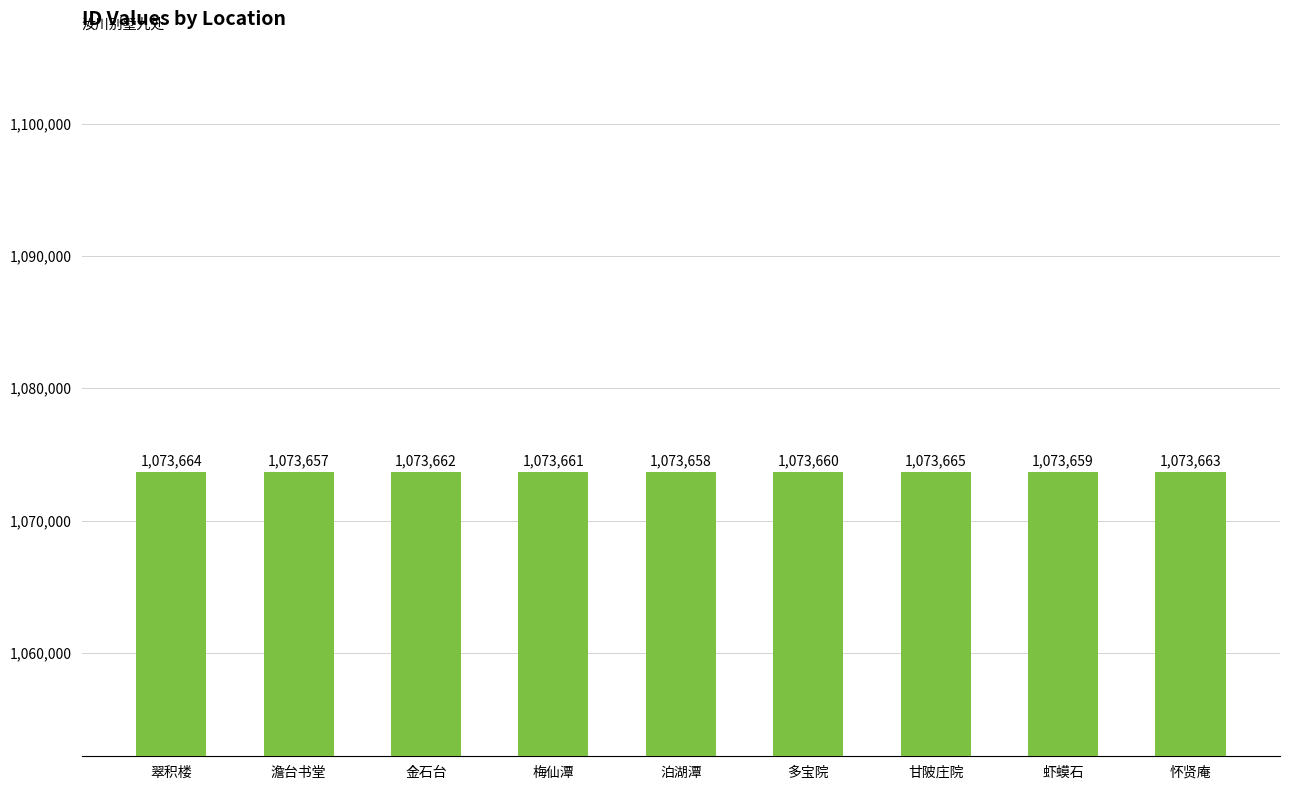

What is the ratio of the value at 甘陂庄院 to the value at 怀贤庵?

1.0